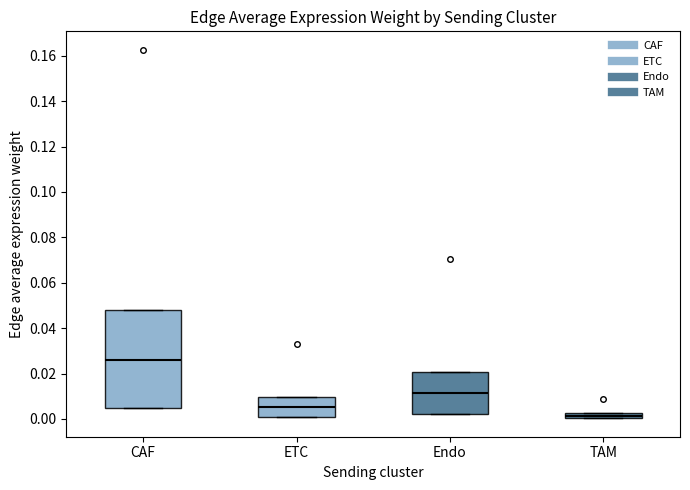

Which box has the highest median line?

CAF